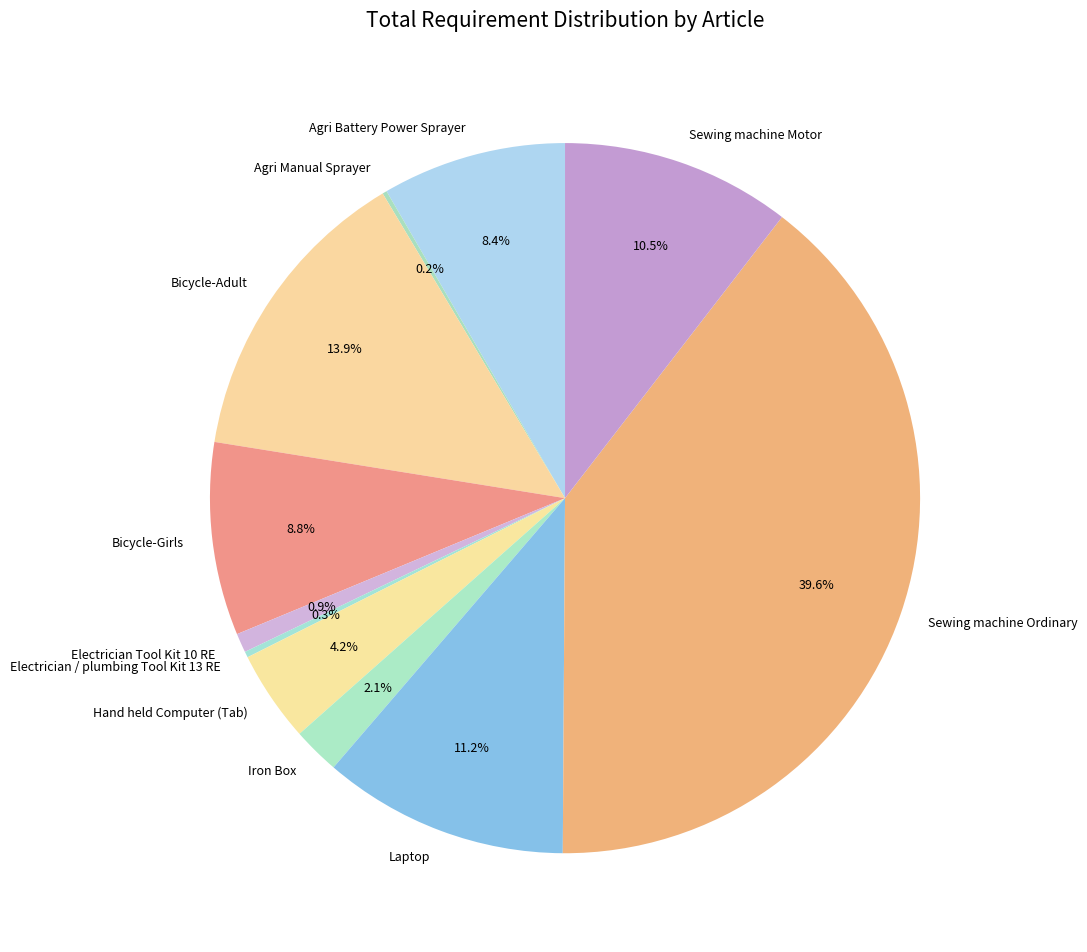

Which slice is the largest?

Sewing machine Ordinary